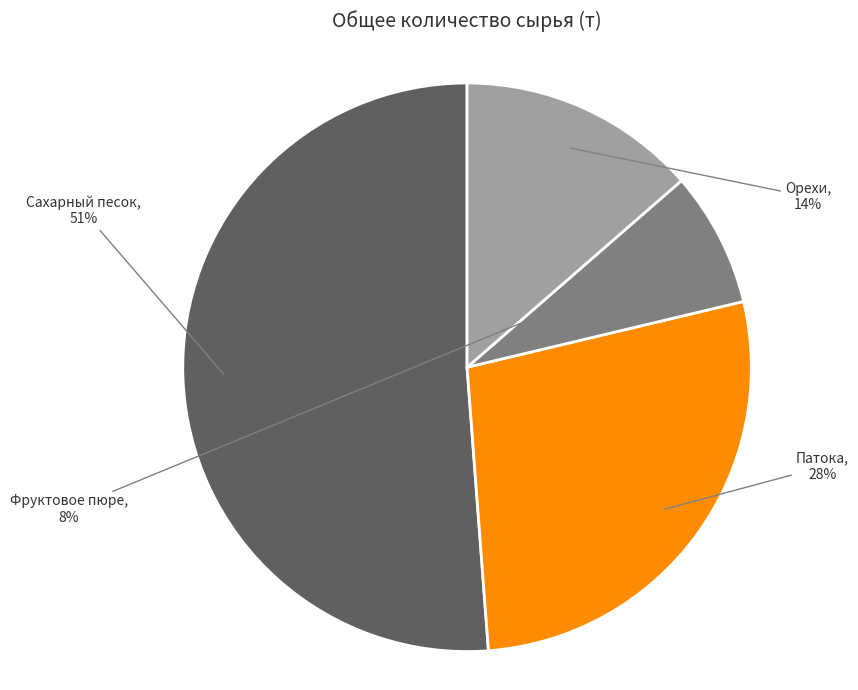

Which has a higher value, Фруктовое пюре or Патока?

Патока